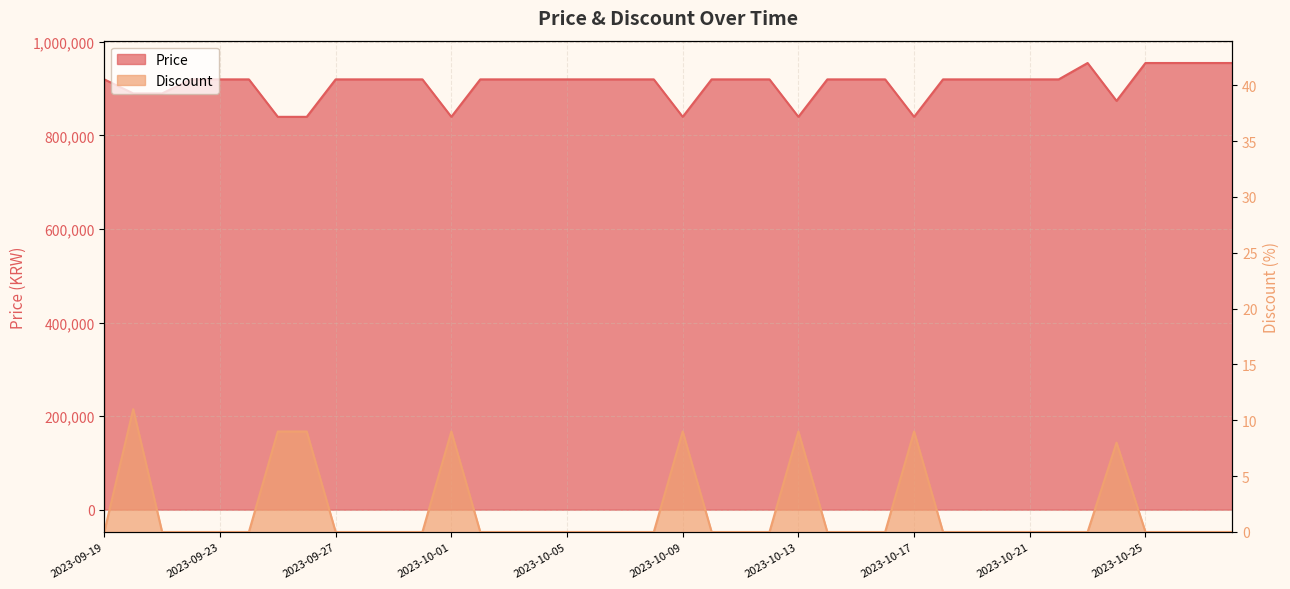

What is the minimum value for Price?

839900